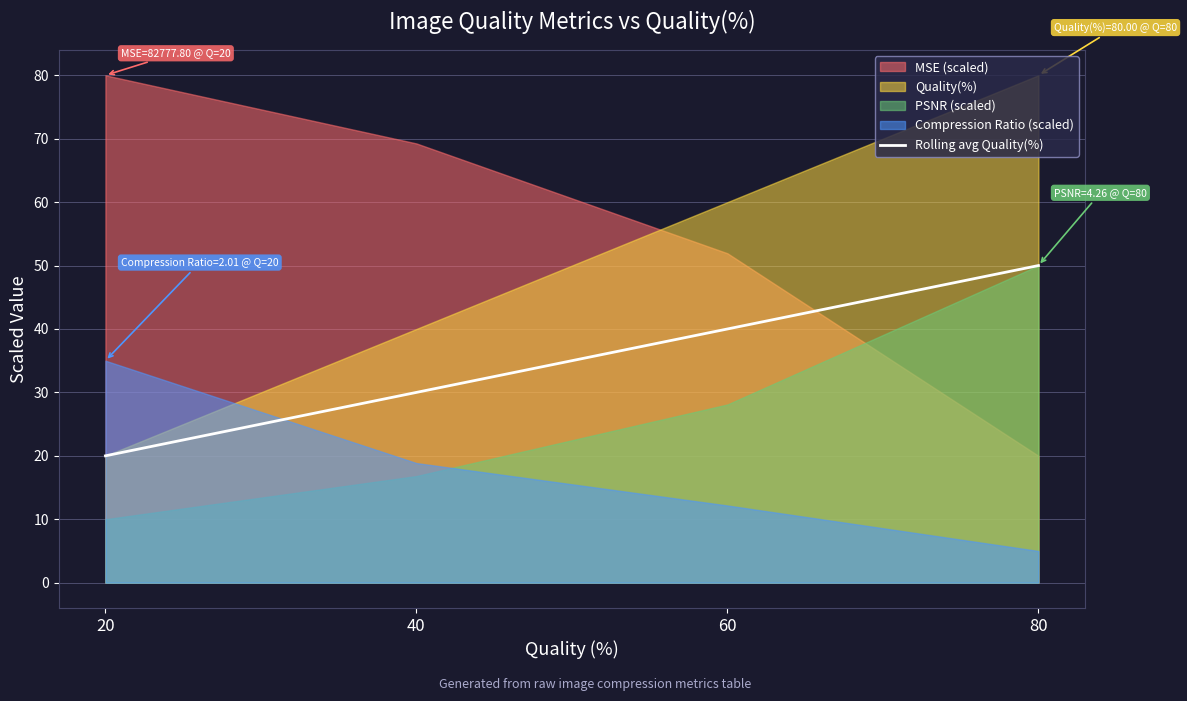

Reading left to right, what are all the values shown in this chart?

20	30	40	50